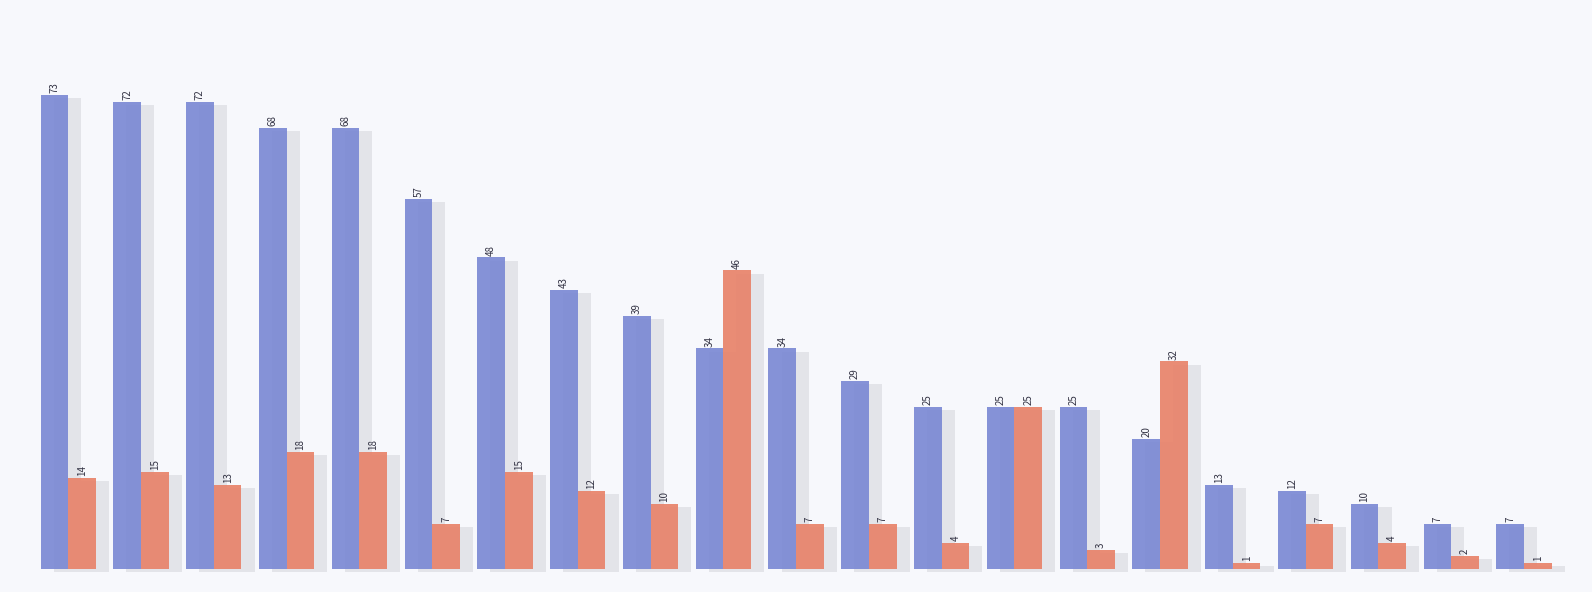

How many data points in NUNN (D) Absentee by Mail are less than 10?

10